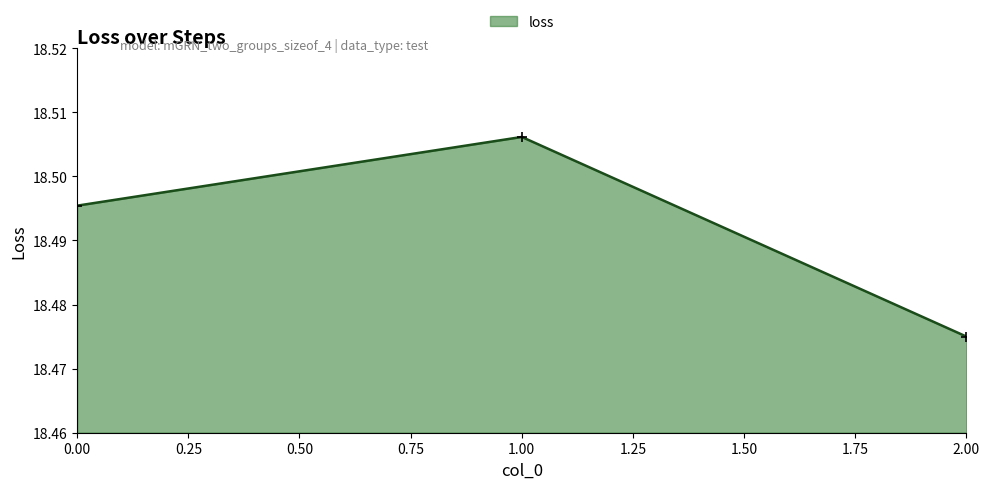

Which has a higher value, 2.00 or 1.00?

1.00